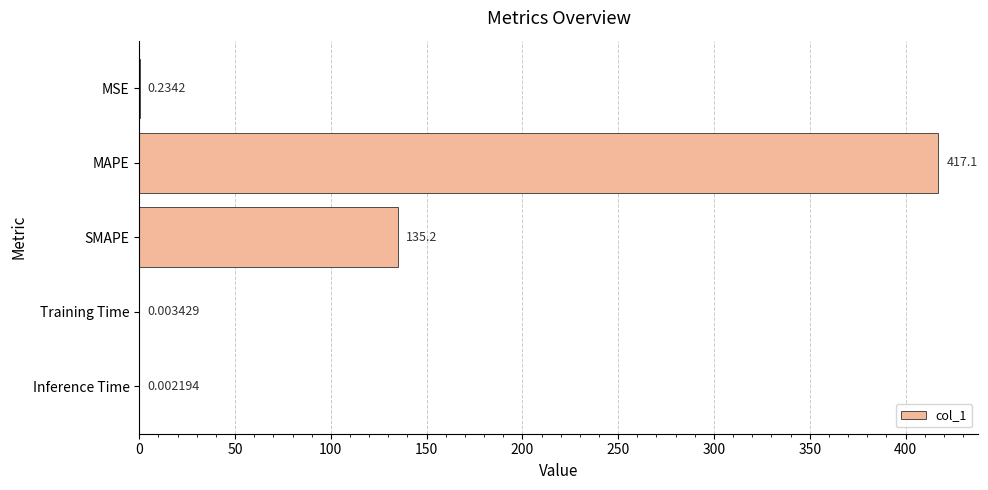

Between MAPE and Training Time, which is larger?

MAPE